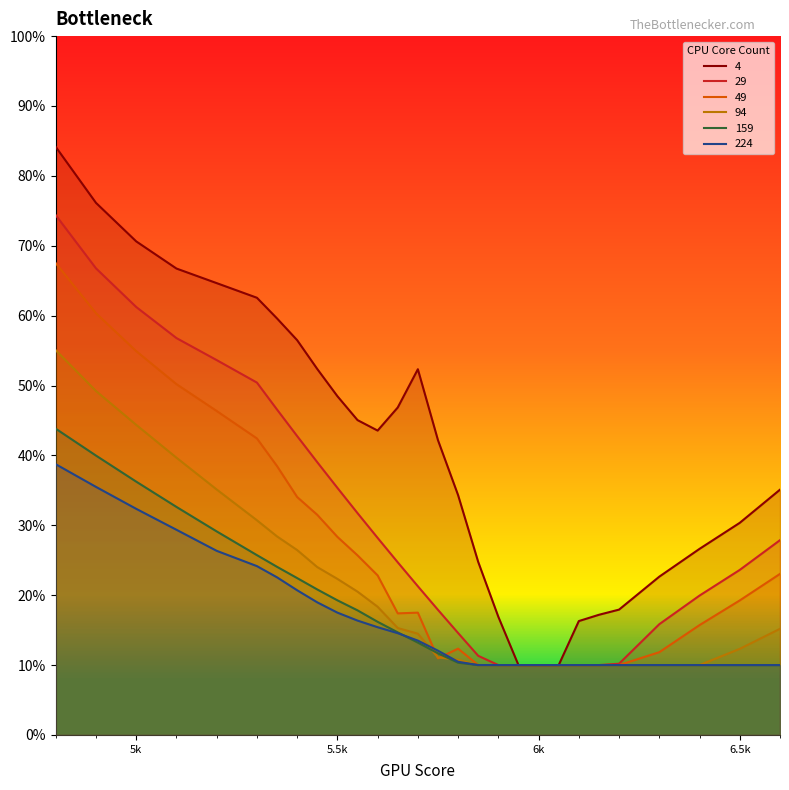

What is the label of the 27th point from the right?

5k